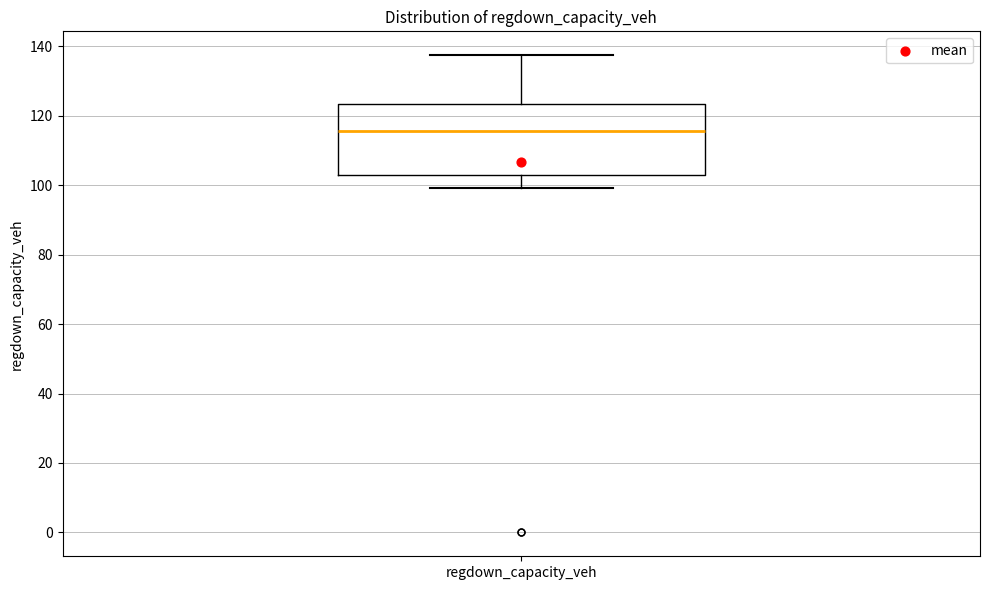

Transcribe this box plot: give where the median line is, the range the box spans, and where the two whiskers end, as read against the y-axis. The values are not printed on the chart, so give them approximately, as read against the axis.

median 116, box 104 to 124, whiskers 100 to 138